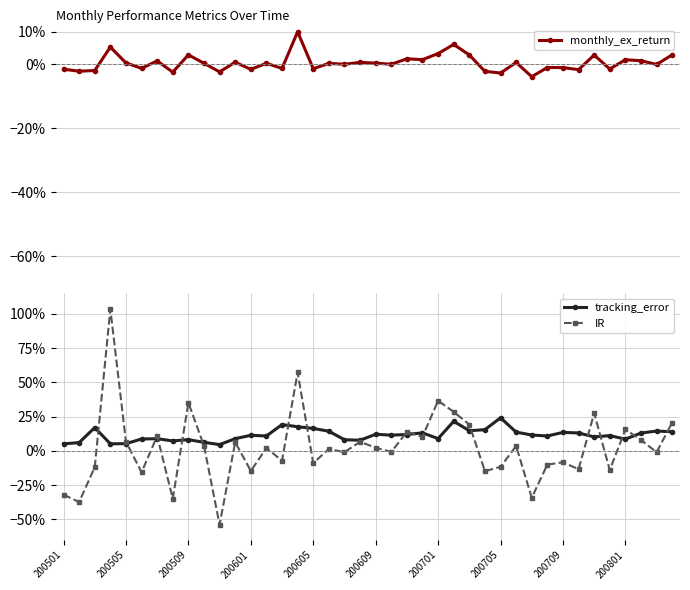

True or false: tracking_error has more than 1 interior local peaks.

True